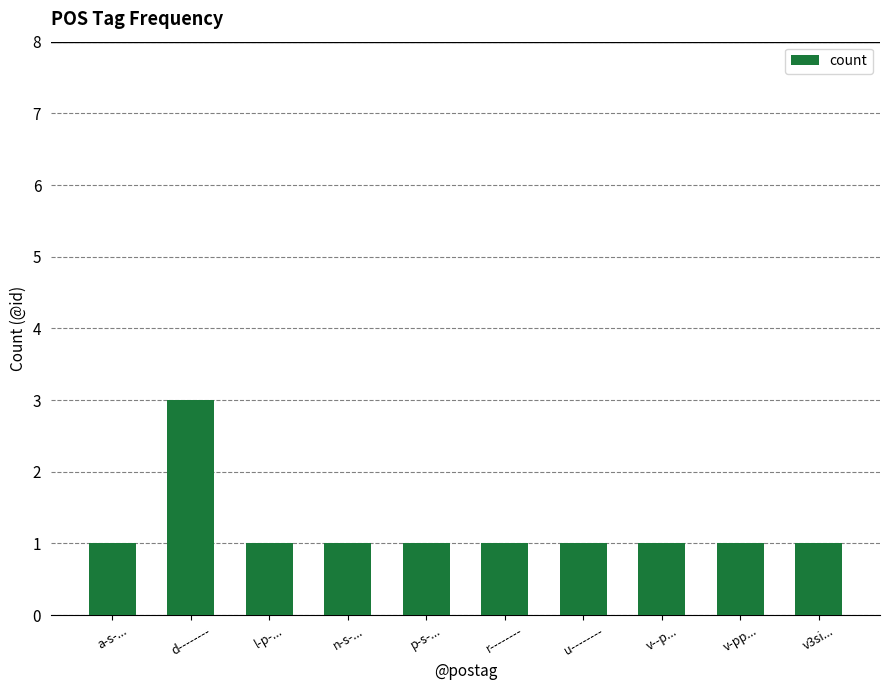

What value does the data have at r--------?

1